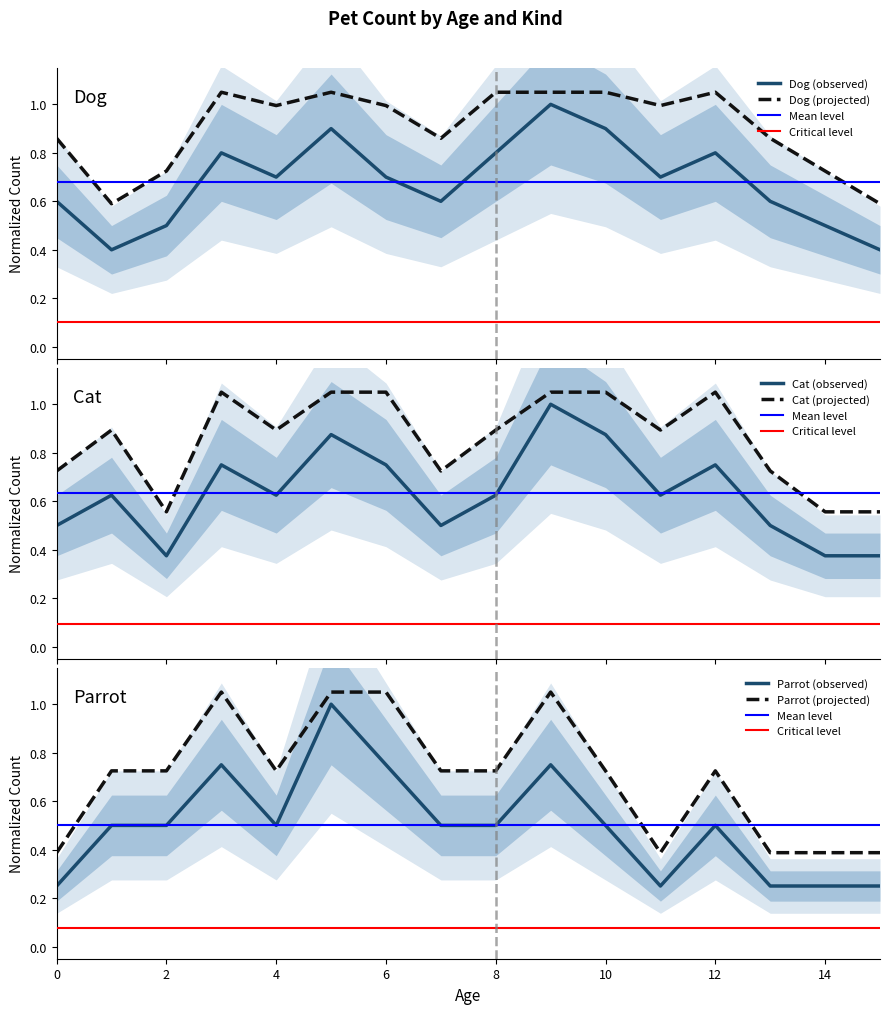

Between 11 and 9, which is larger?

9